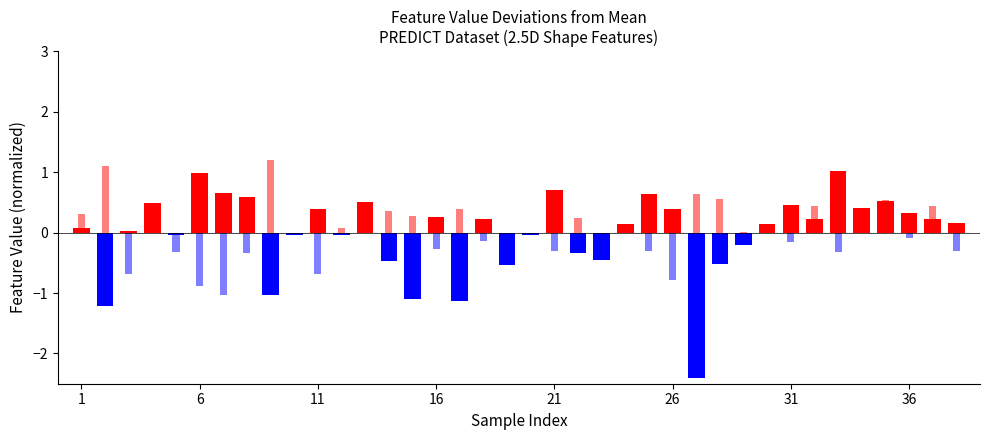

At 28, list the series in order from largest to smallest.

roughness_avg, compactness_avg